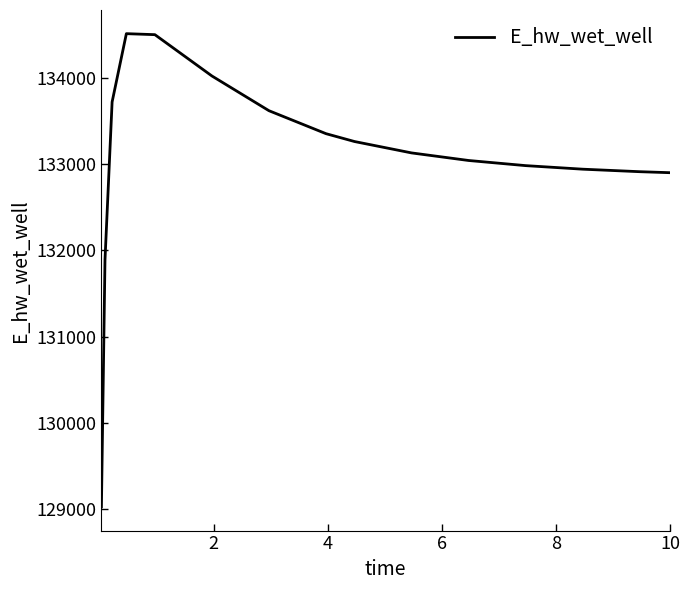

What is the greatest value displayed?

134510.3